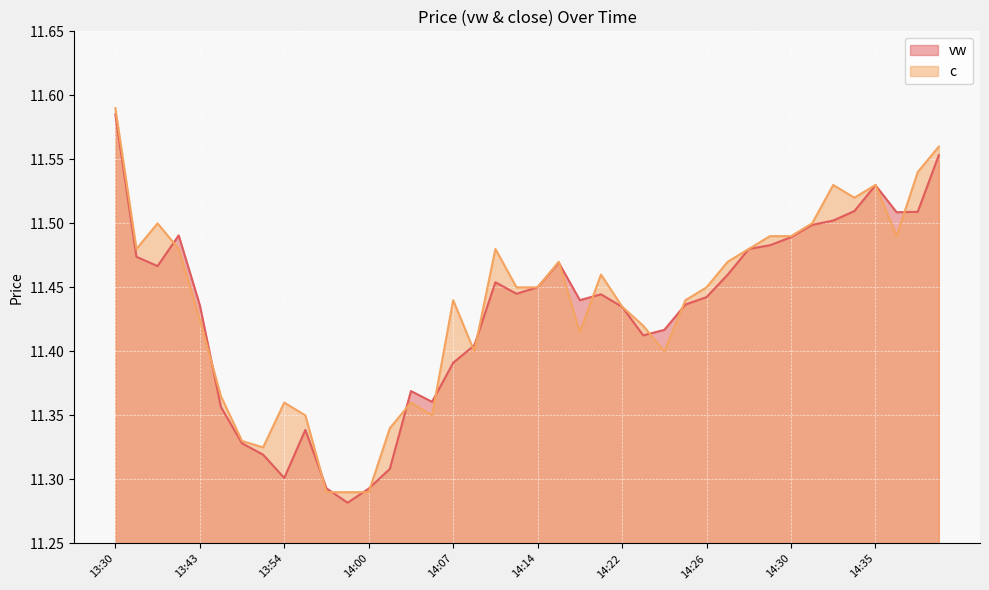

True or false: c and vw cross at least once.

True